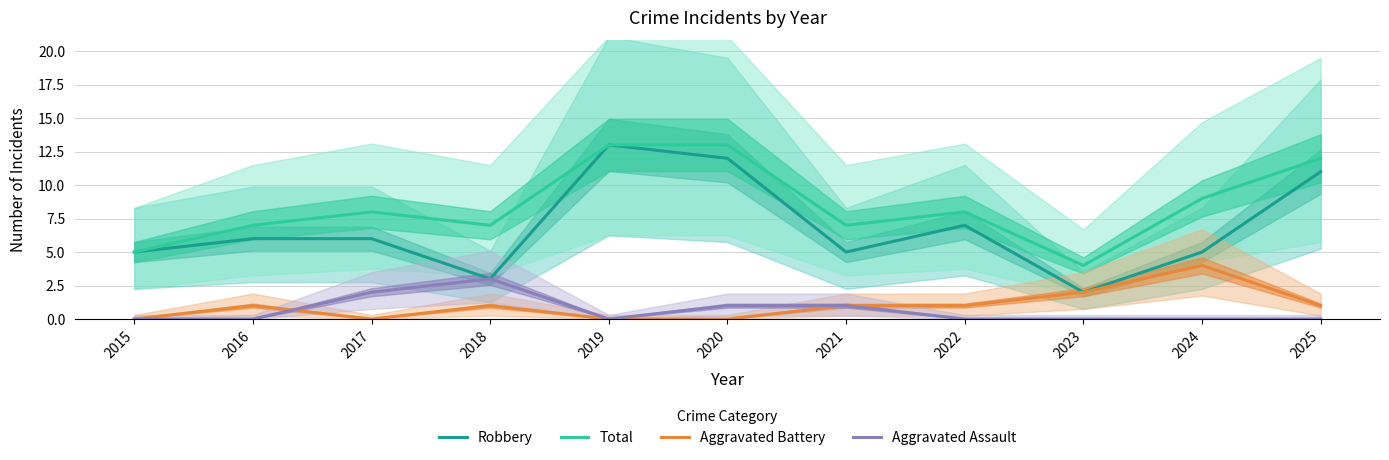

True or false: Robbery and Aggravated Battery intersect in this chart.

False